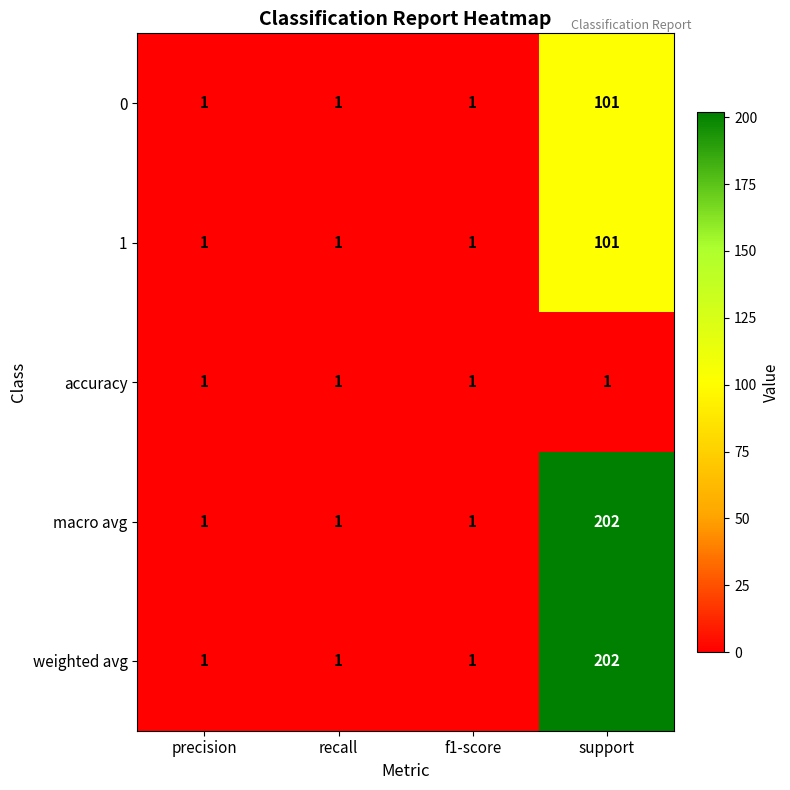

The 0 series shows 0 at recall. True or false?

False